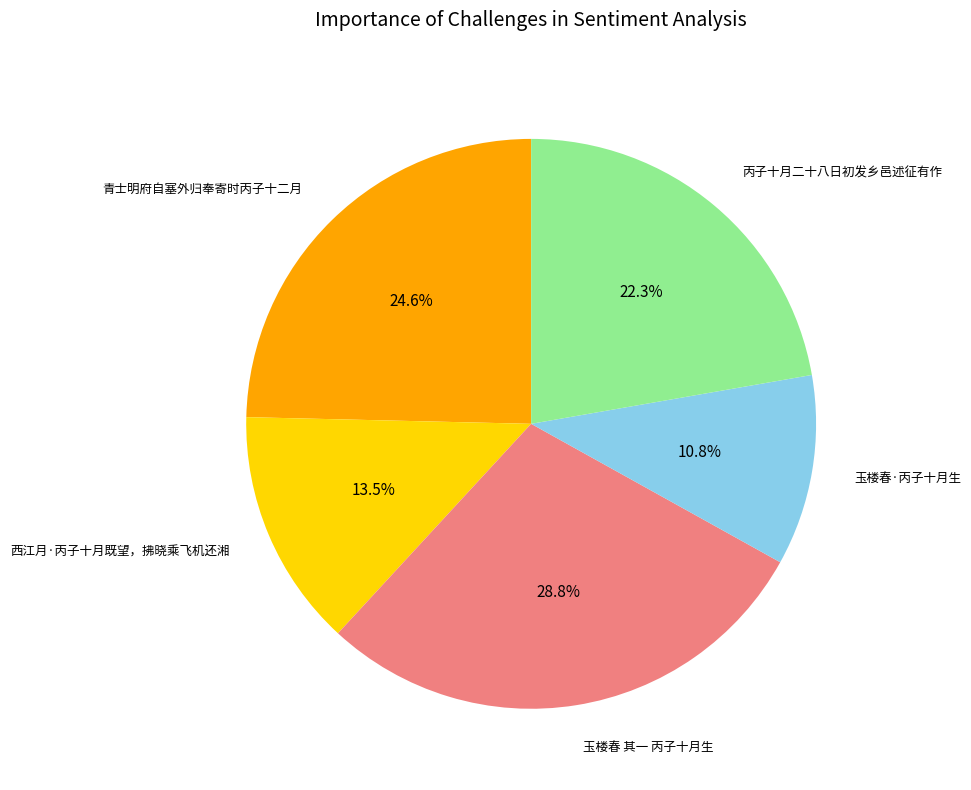

To the nearest percent, what is the average slice percentage?

20%